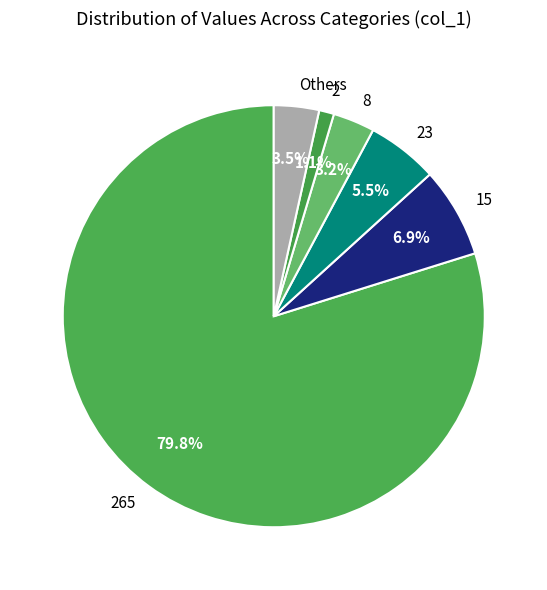

True or false: 23 accounts for 19% of the total.

False